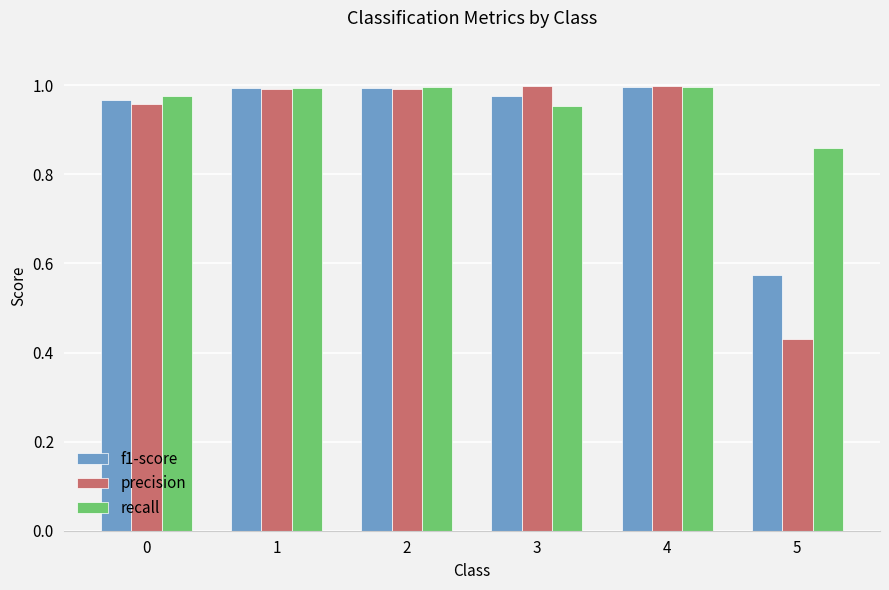

At which label is f1-score closest to 0?

5